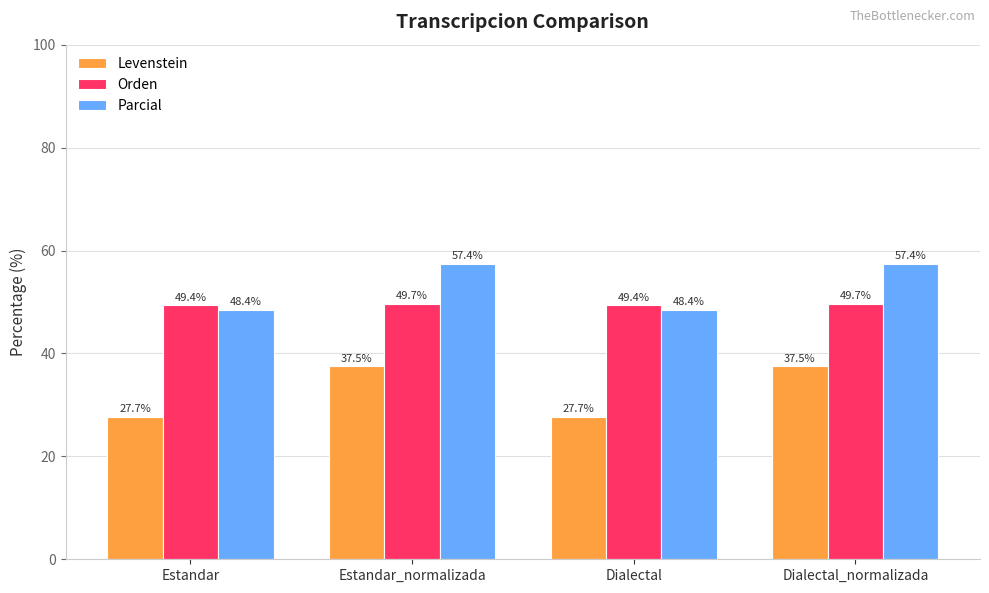

Are the bars grouped side by side (vs. stacked)?

Yes